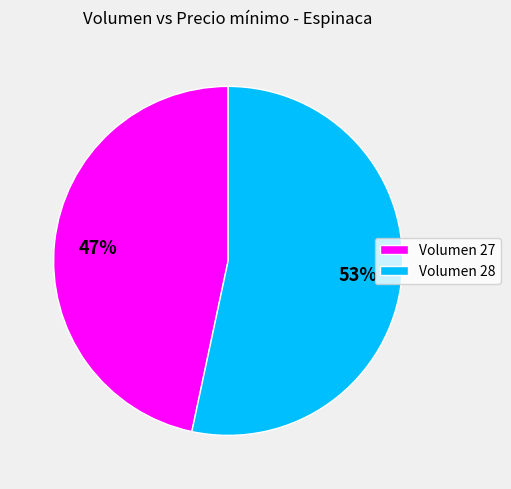

To the nearest percent, what is the average slice percentage?

50%